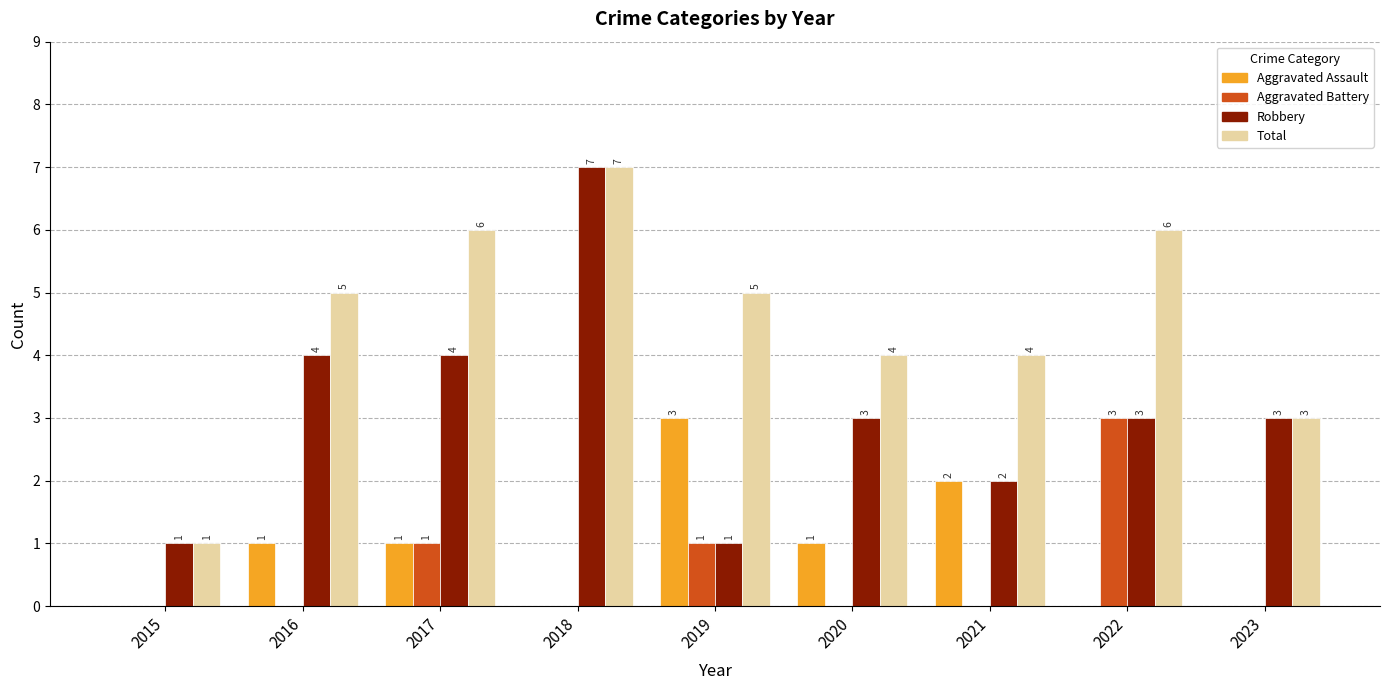

Is the value of Total at 2019 greater than the value of Robbery at 2023?

Yes